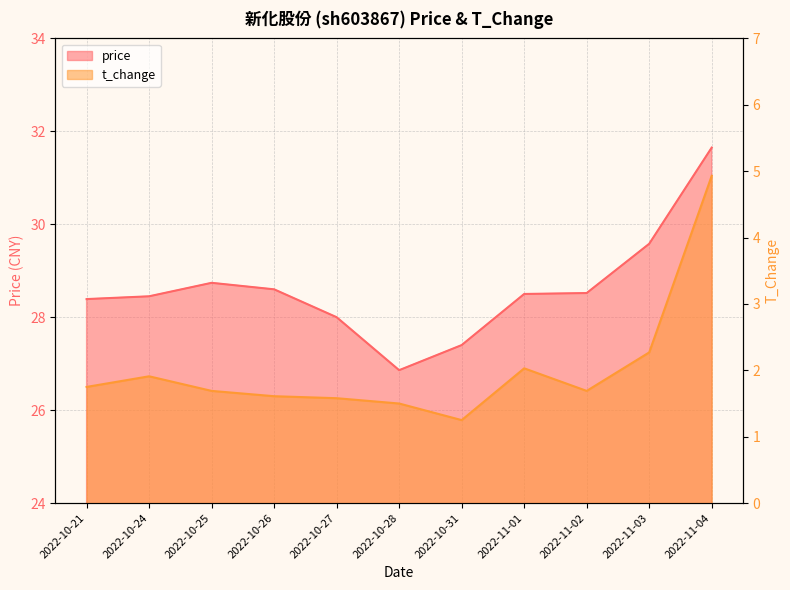

How many lines are shown in the chart?

2